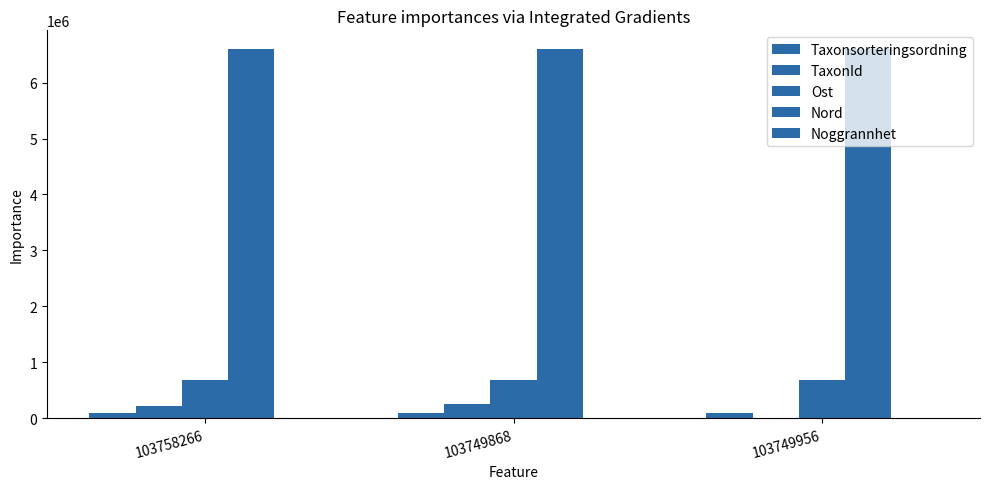

How many categories are shown in the chart?

3